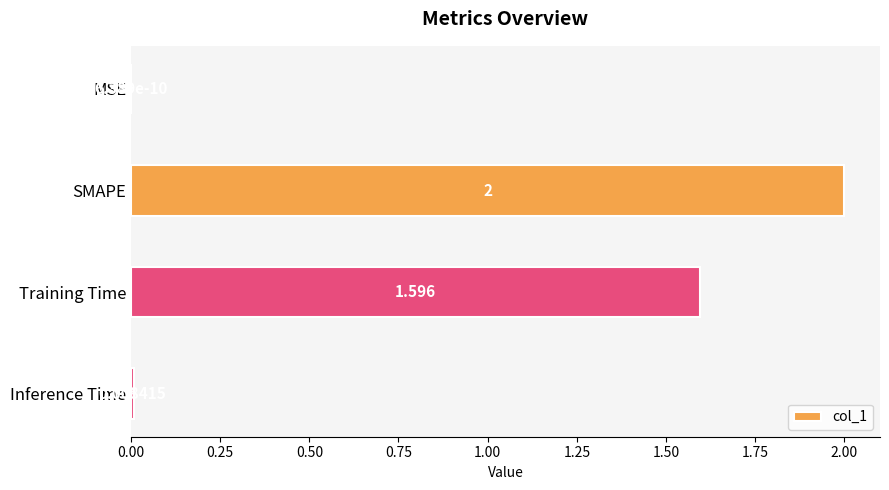

Which has a higher value, Inference Time or SMAPE?

SMAPE